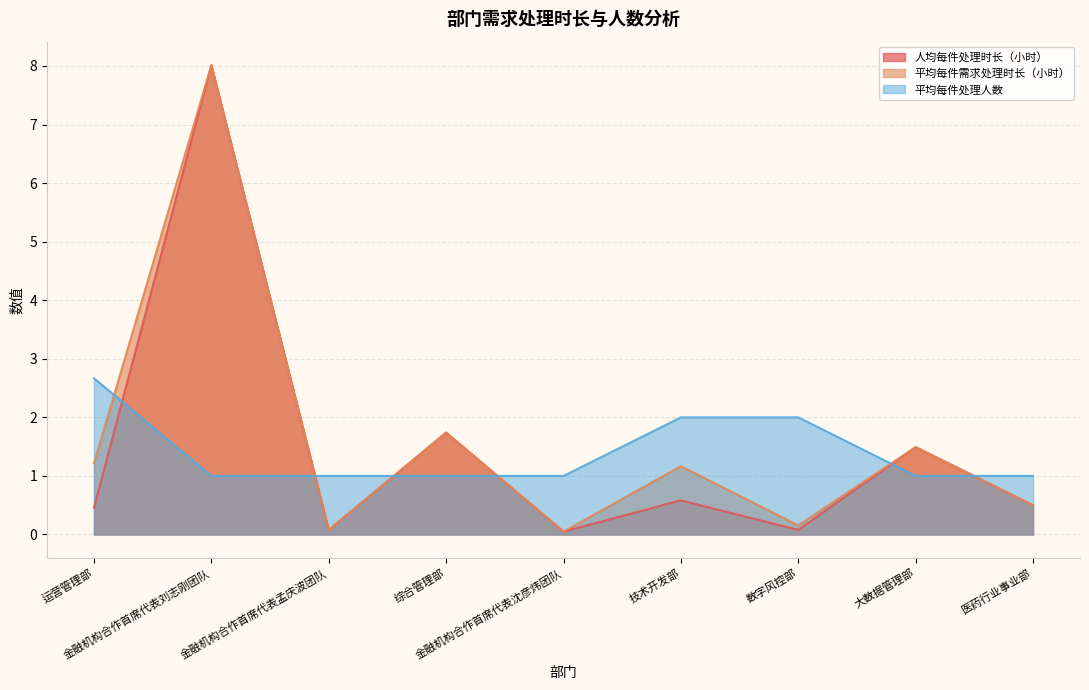

What is the total value across all series at 数字风控部?

2.2